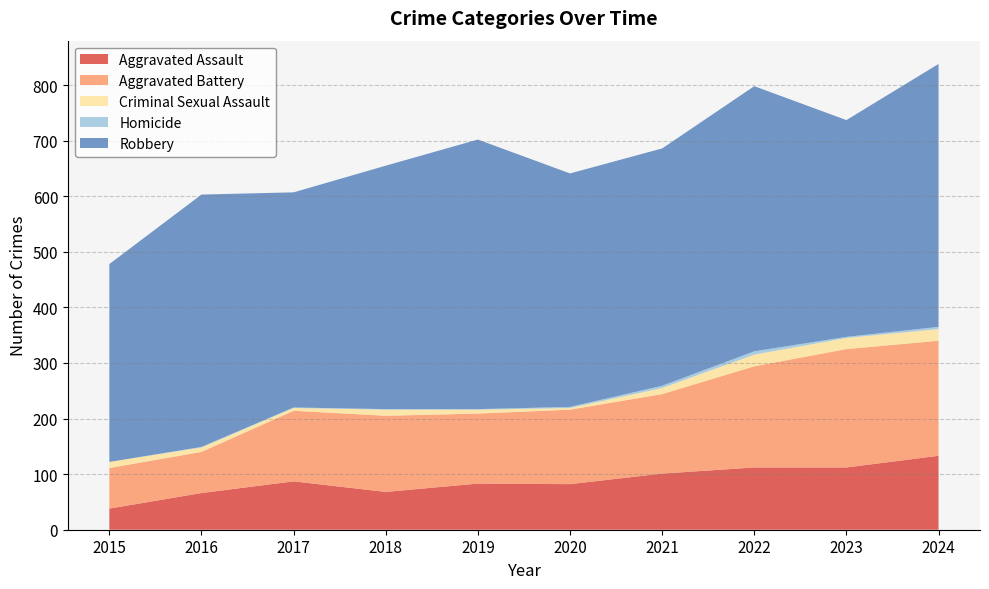

Between 2021 and 2019, which is larger?

2021